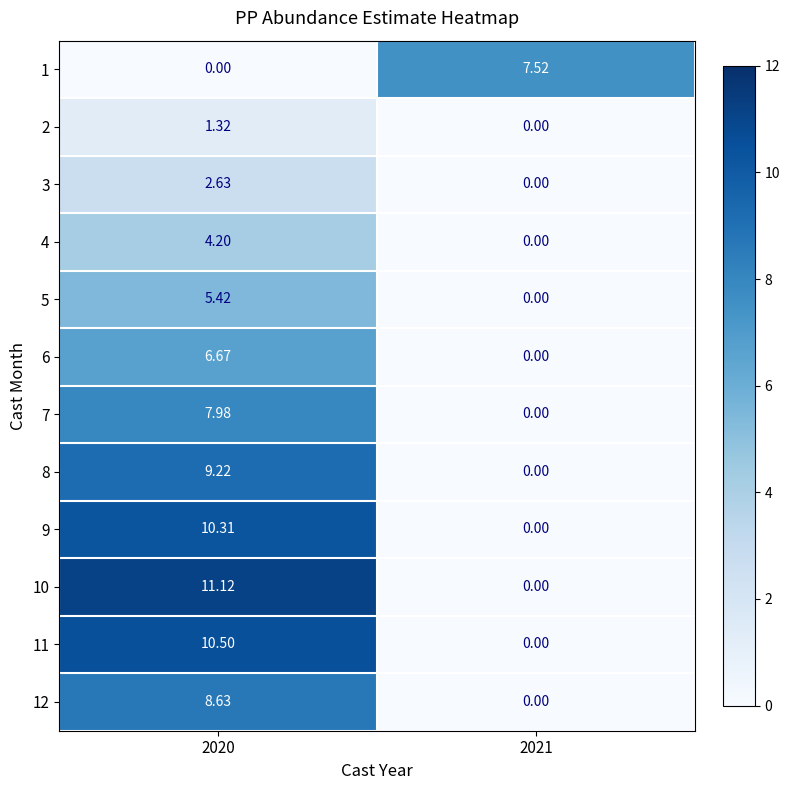

What is the spread (max minus min) of values at 2021?

7.5